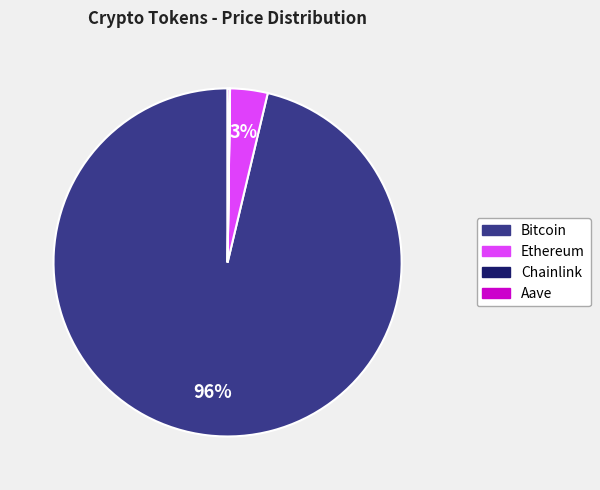

Between Bitcoin and Ethereum, which is larger?

Bitcoin